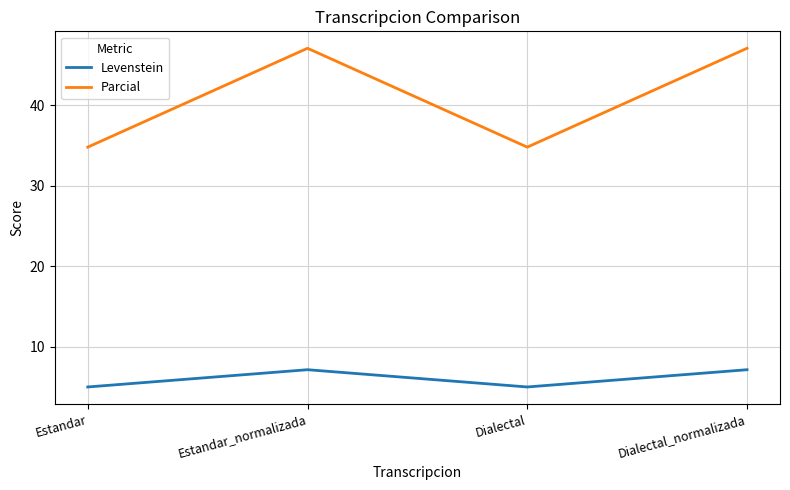

What is the minimum value shown in the chart?

5.0